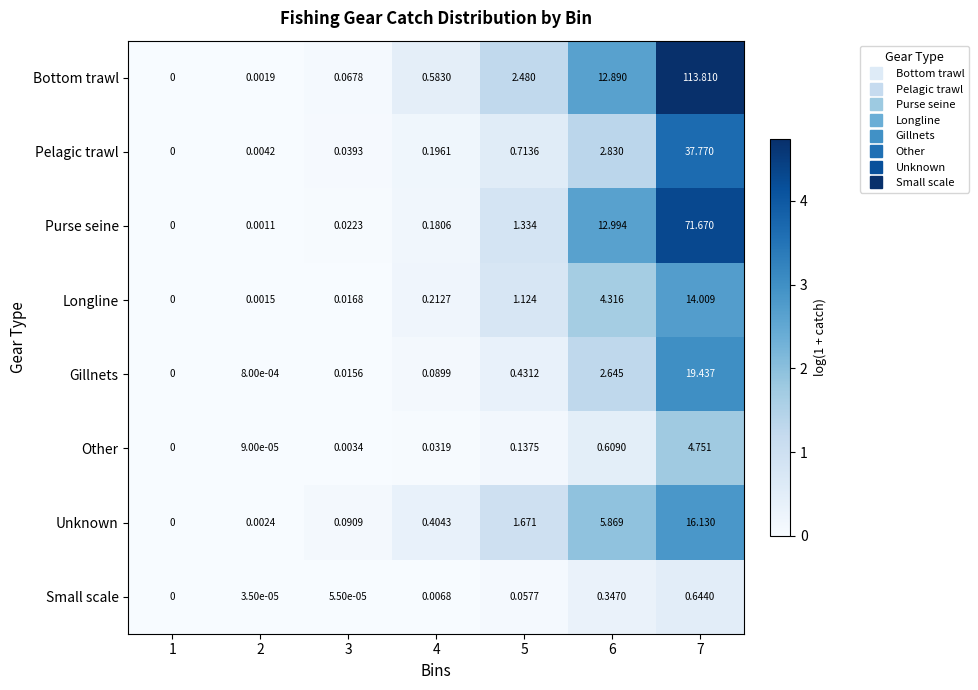

Which label corresponds to the smallest value in the chart?

1